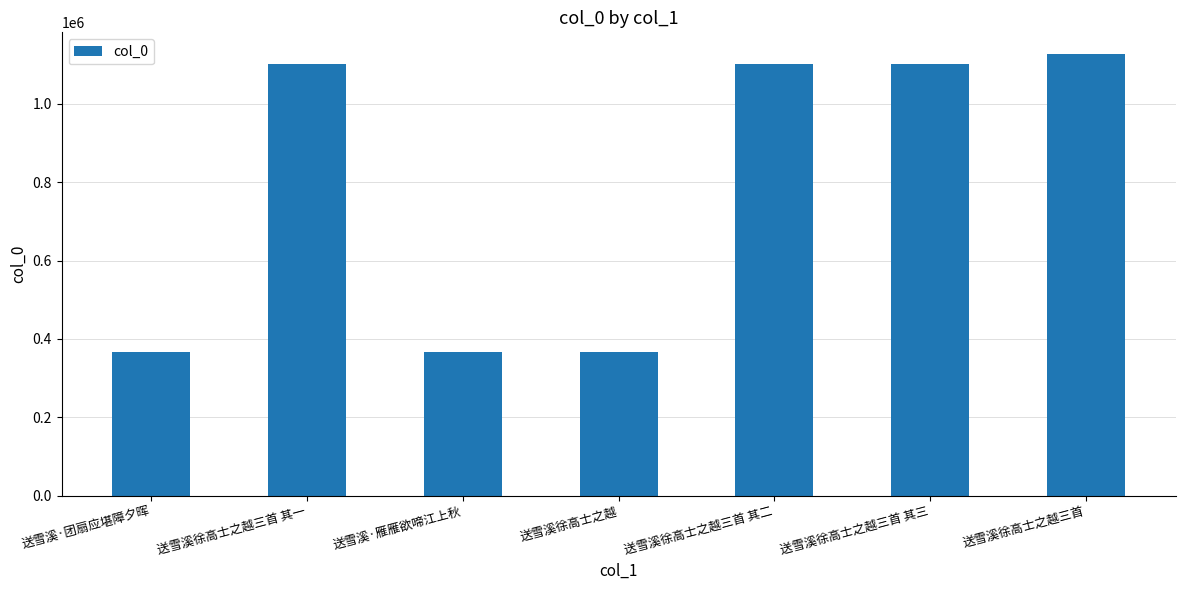

Which has a higher value, 送雪溪徐高士之越三首 or 送雪溪·团扇应堪障夕晖?

送雪溪徐高士之越三首